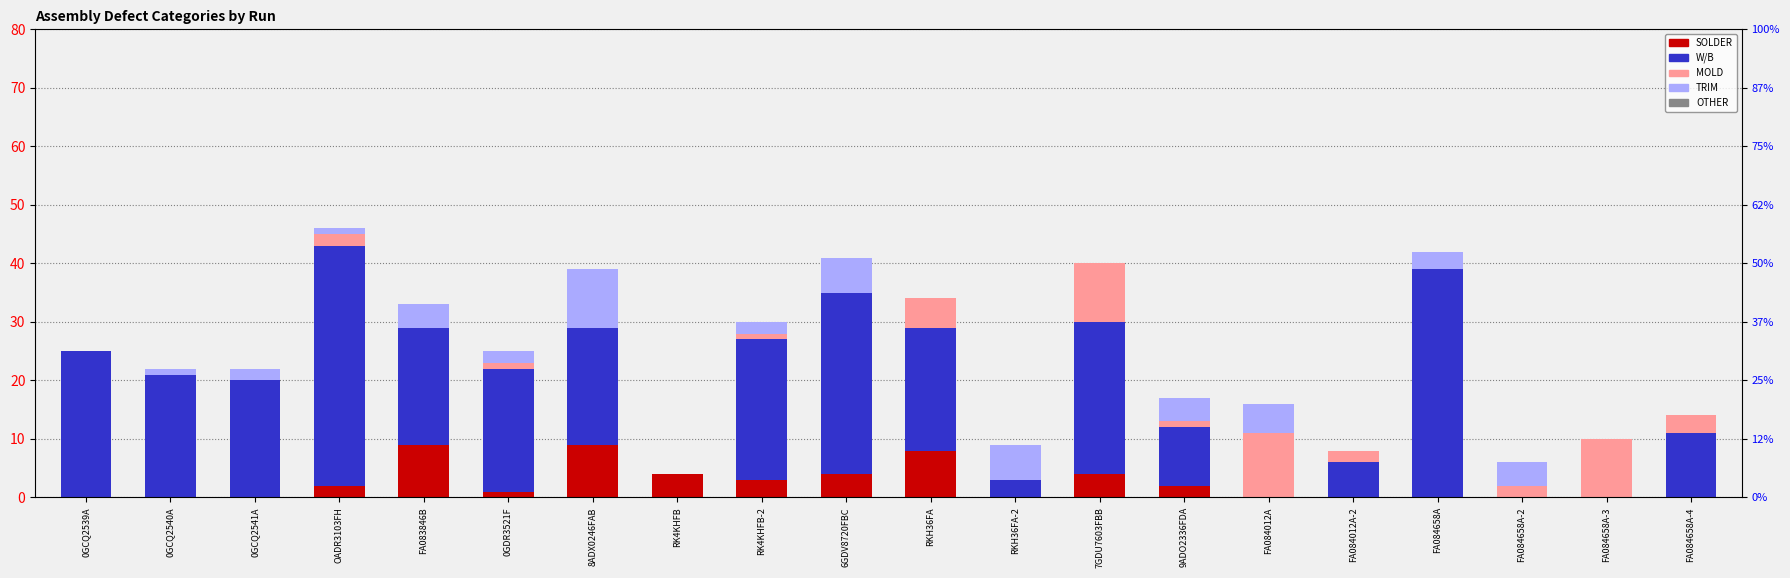

Which has a higher value, FA084658A-4 or 0GCQ2541A?

FA084658A-4